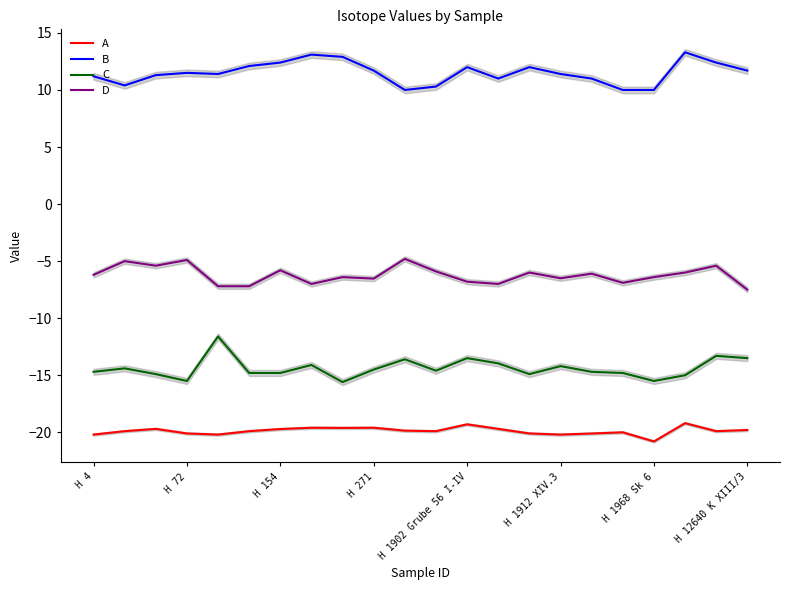

What are all the series names shown in the legend?

A, B, C, D